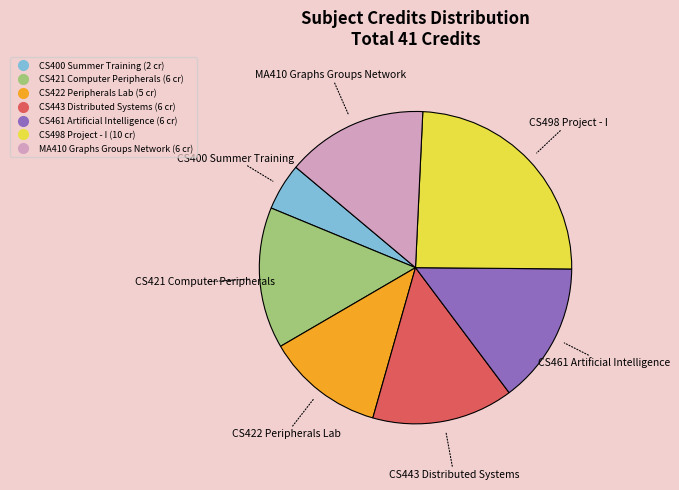

What is the ratio of the value at CS421 Computer Peripherals to the value at CS443 Distributed Systems?

1.0